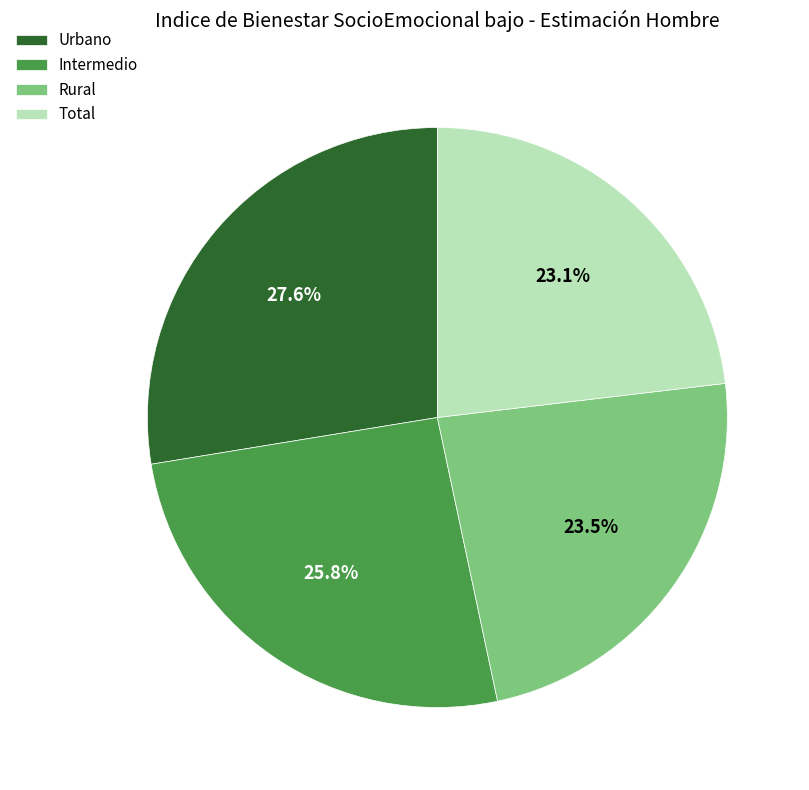

Do Total and Rural together represent more than half of the pie?

No